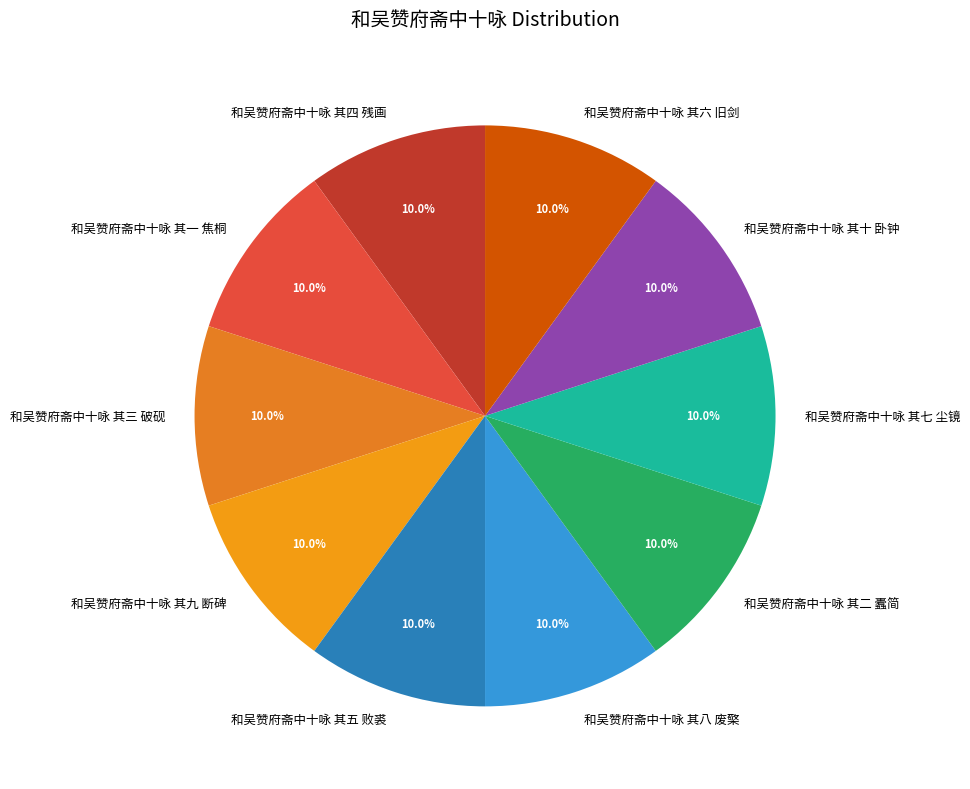

Count the number of slices in the pie.

10